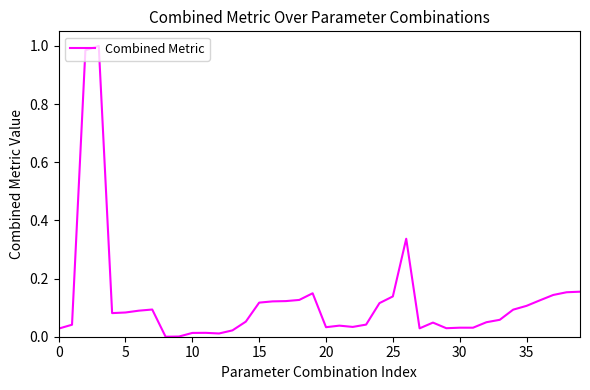

True or false: the data shows 0.2 at 35.

False